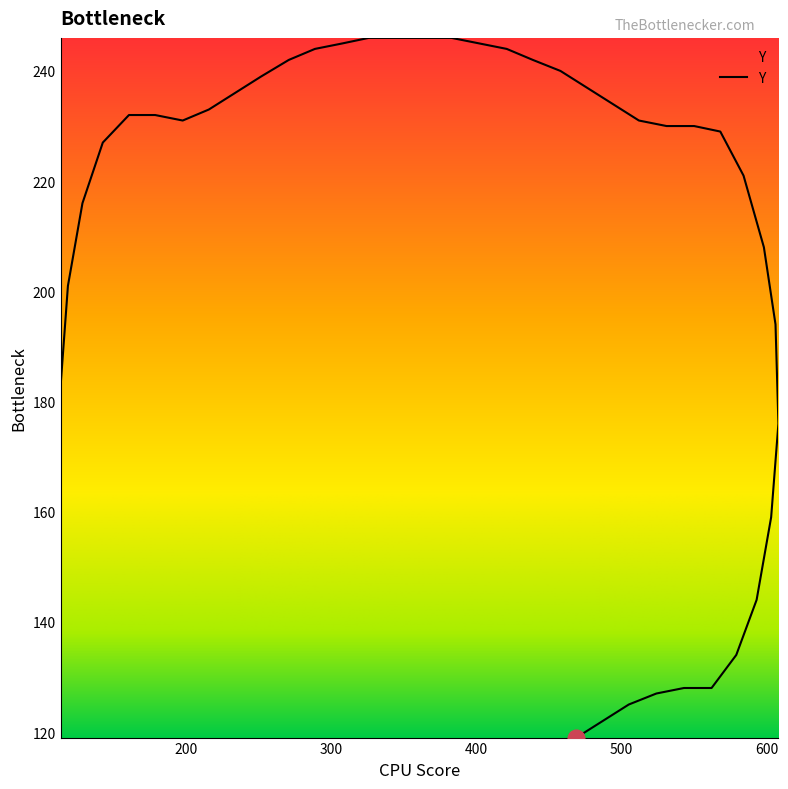

What is the label of the 37th point from the left?

524